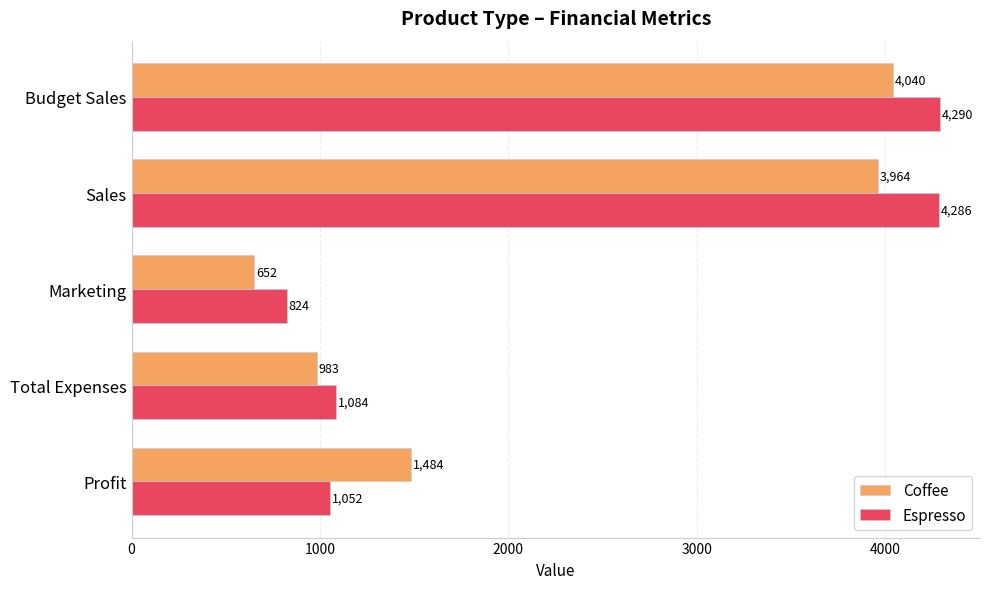

Rank the categories by Coffee value from lowest to highest.

Marketing, Total Expenses, Profit, Sales, Budget Sales